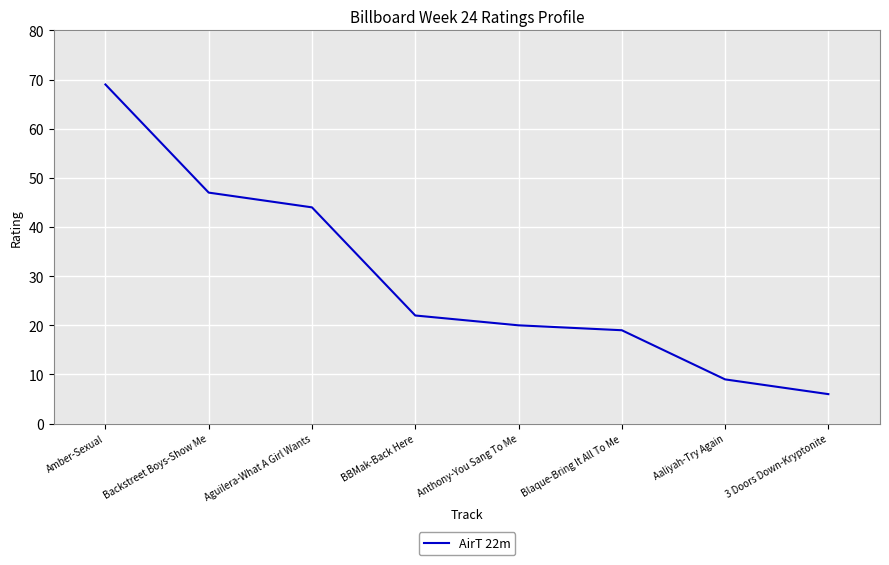

How many lines are shown in the chart?

1